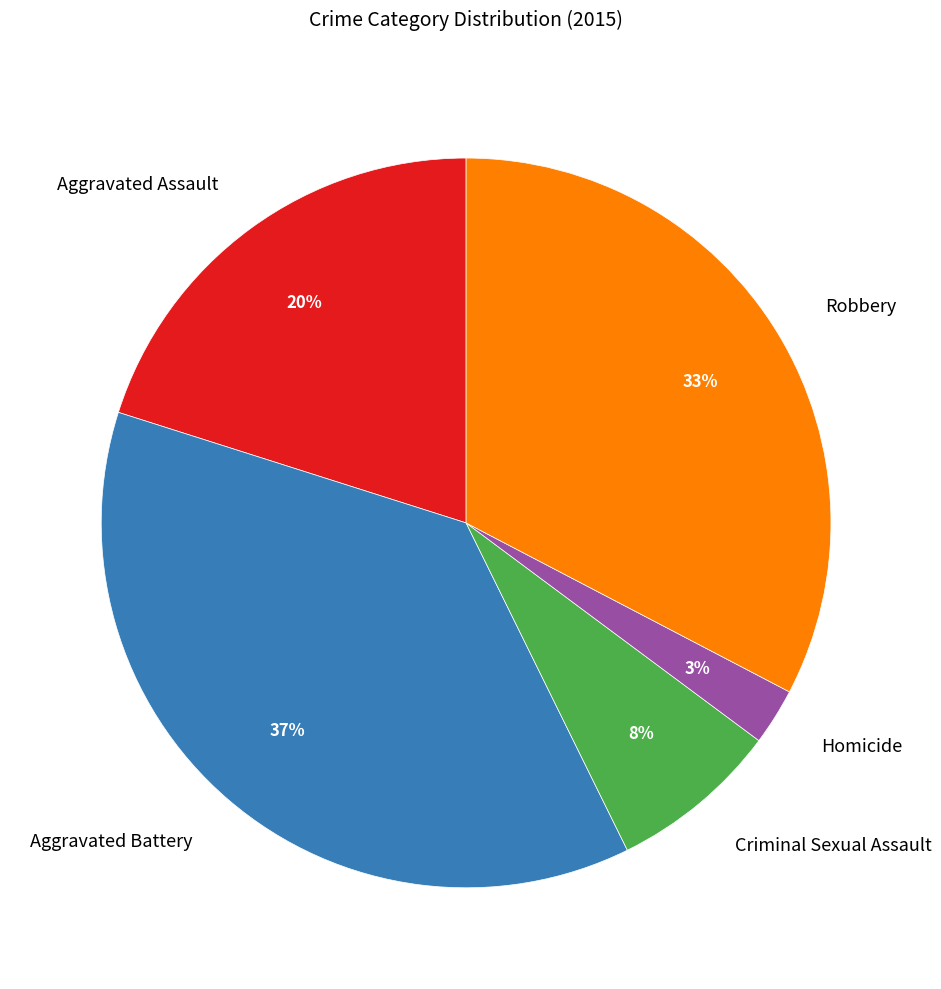

Combined, do Aggravated Battery and Criminal Sexual Assault account for over 50%?

No